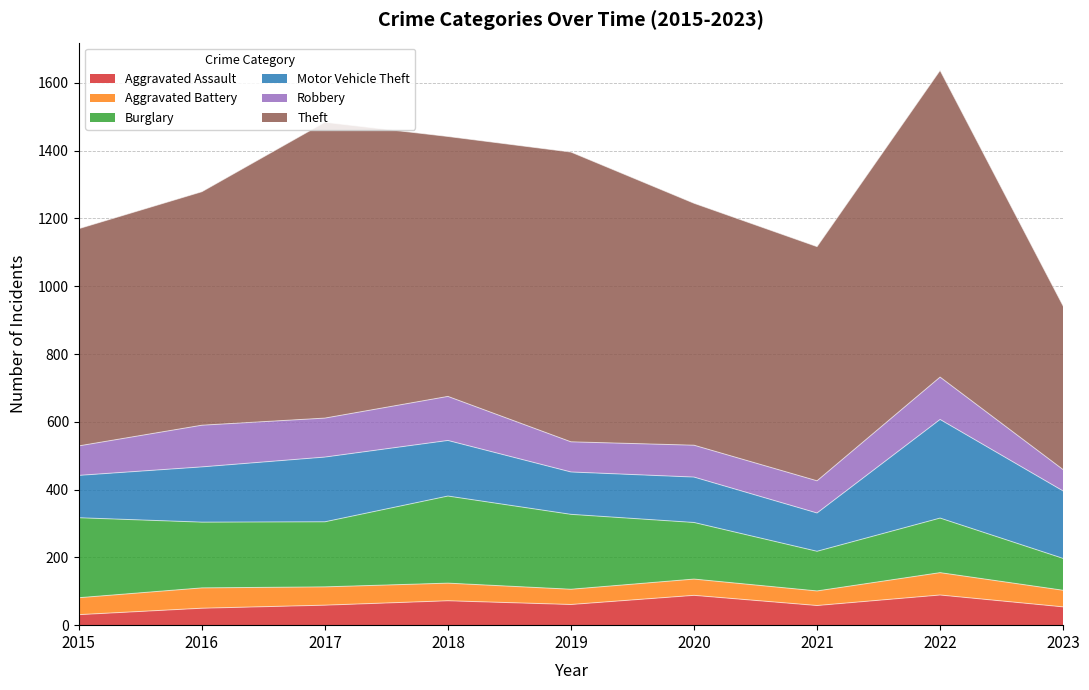

What is the sum of the Aggravated Battery values at 2018 and 2022?

118